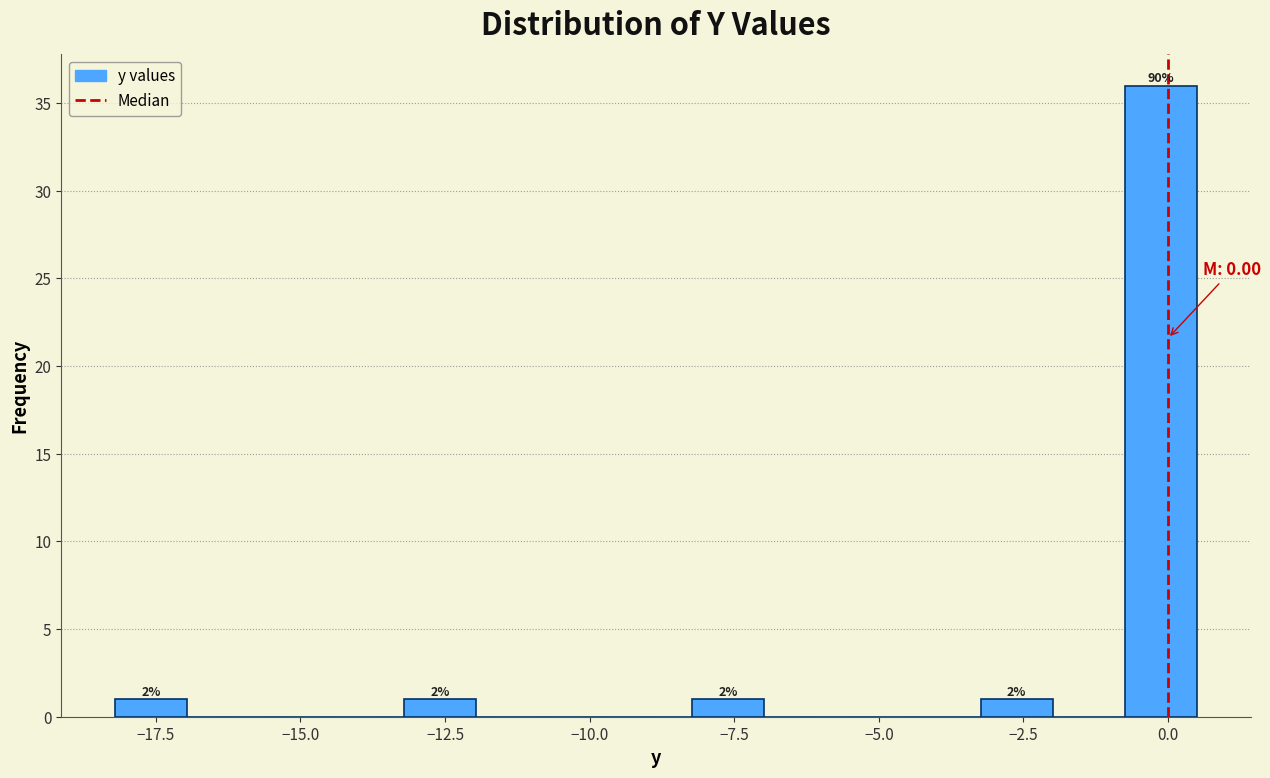

Around what value on the x-axis is the tallest bar? Give the approximate position of its centre, as read against the axis.

0.0